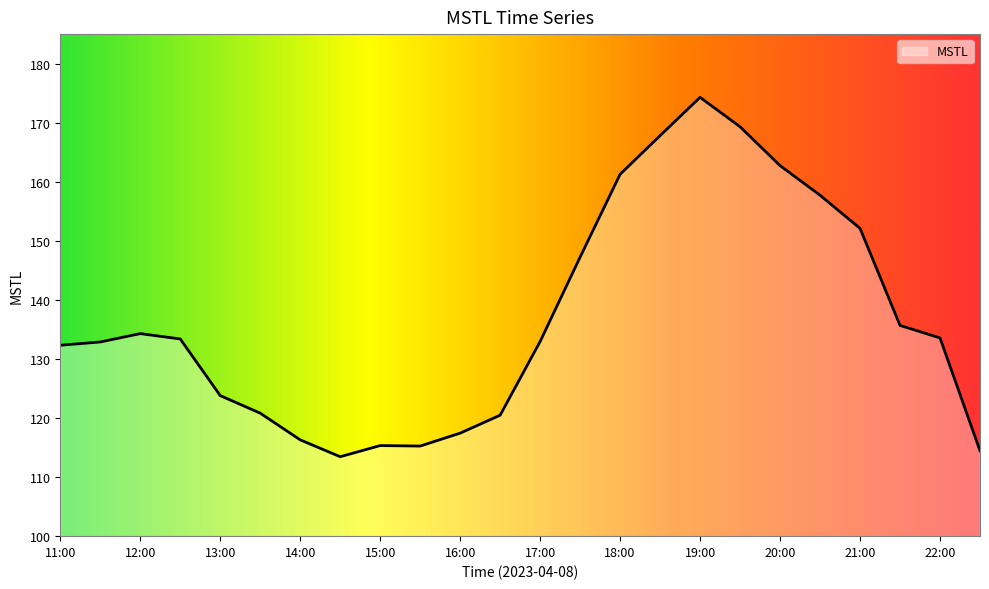

What is the smallest value displayed?

113.4